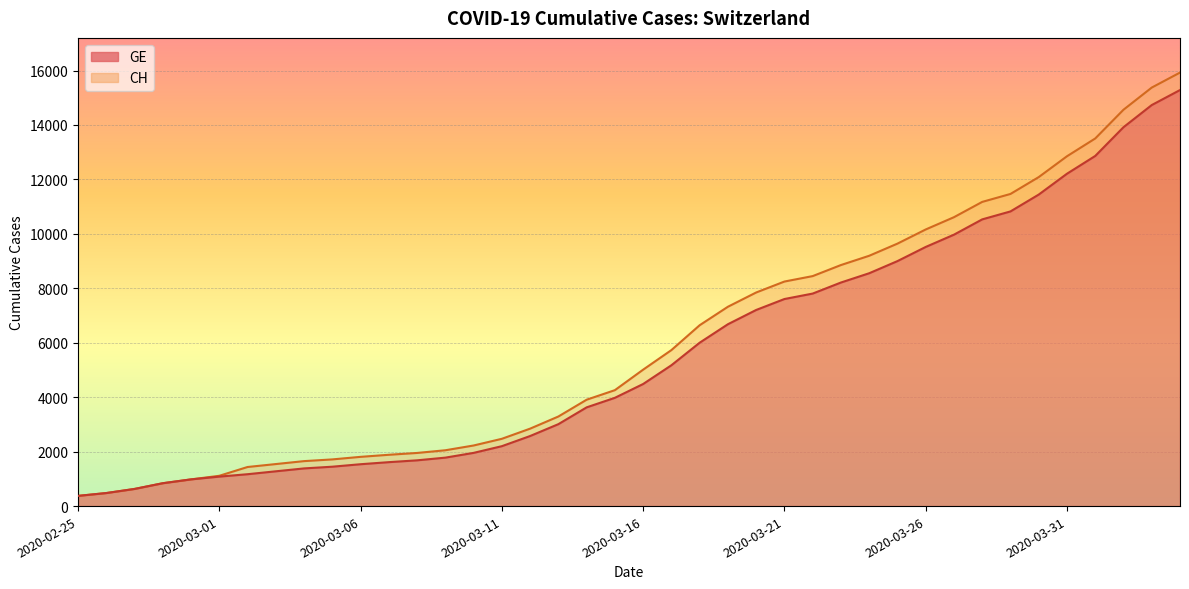

At which label is GE closest to 7829?

2020-03-22